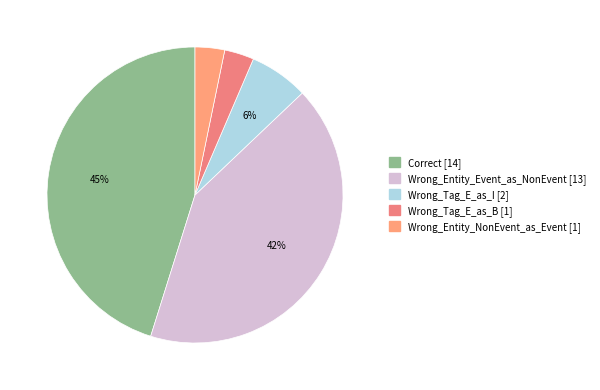

True or false: Wrong_Tag_E_as_B accounts for 3% of the total.

True